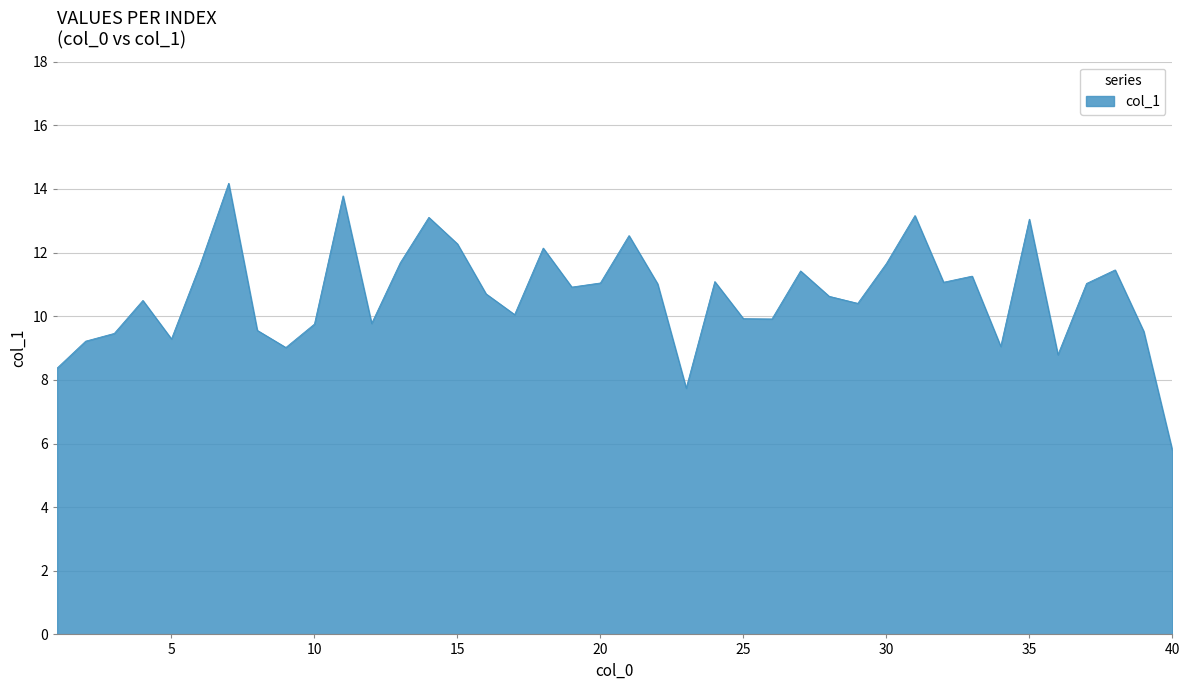

What is the greatest value displayed?

14.2